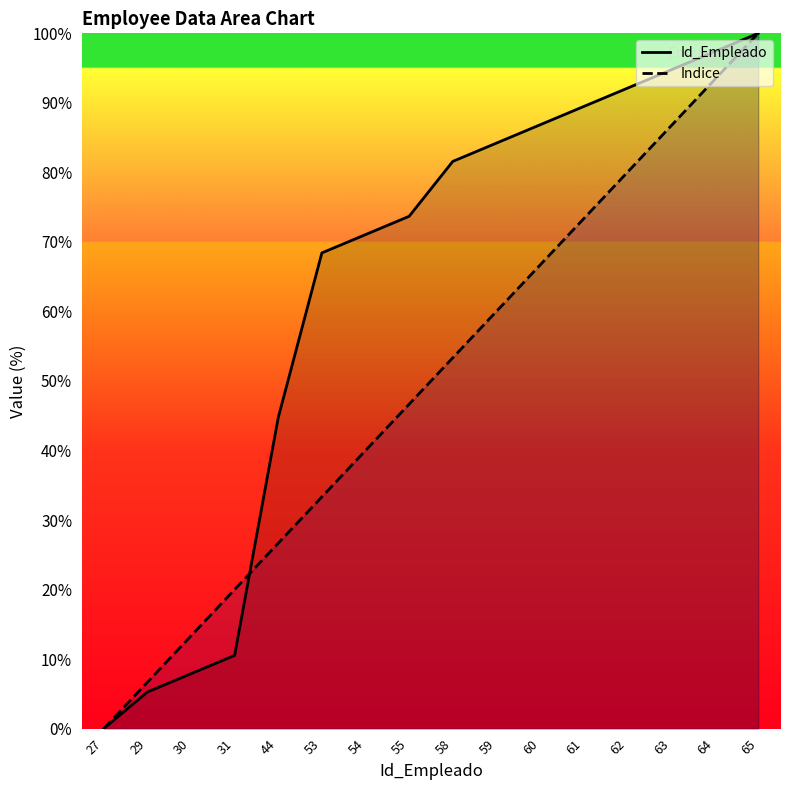

Which label corresponds to the largest value in the chart?

65